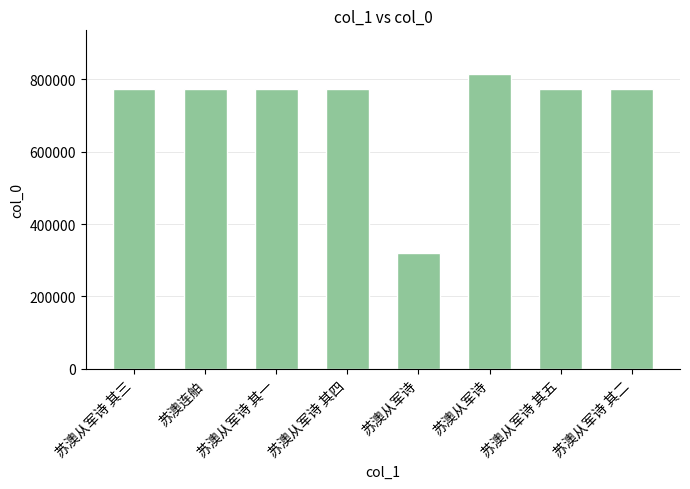

At which label is the value closest to 566335?

苏澳从军诗 其一